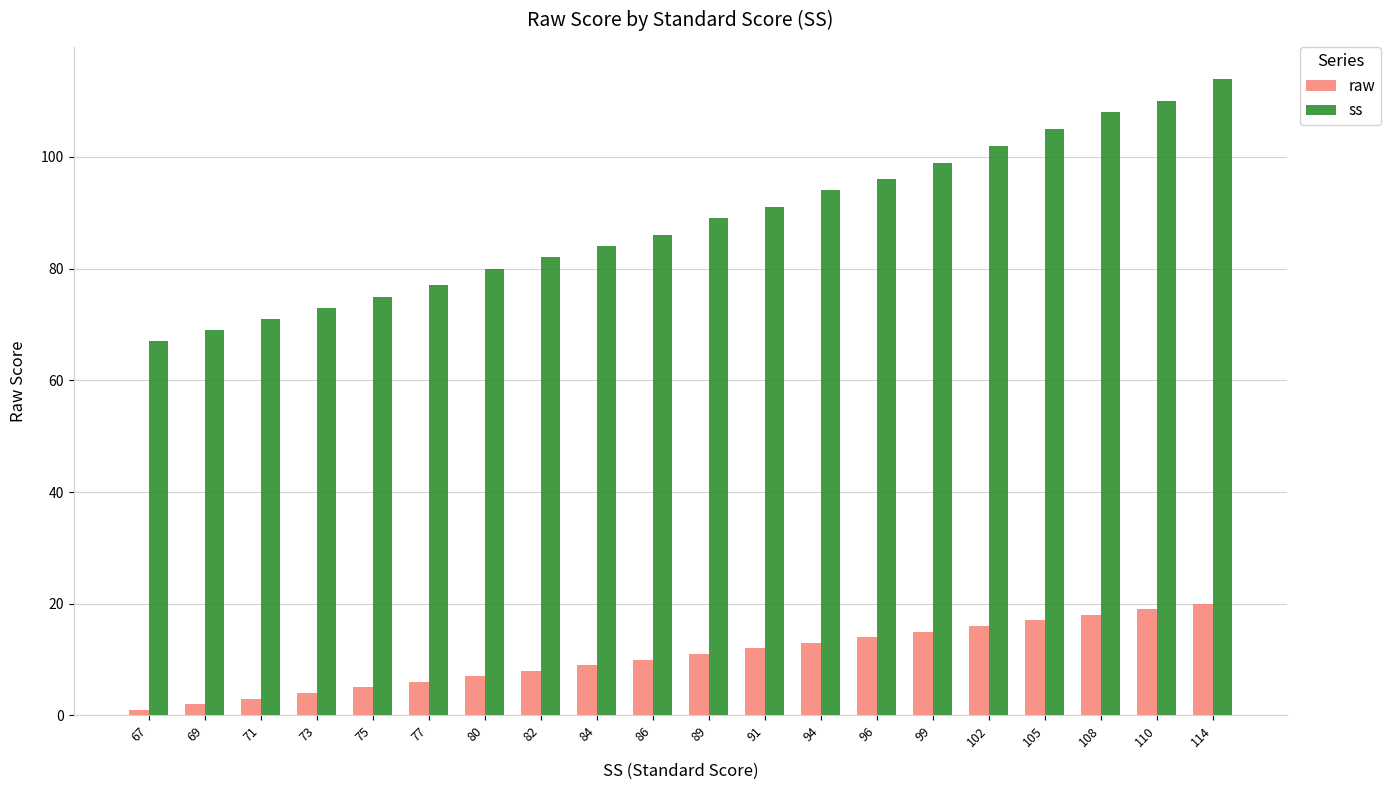

Which series has the largest total across all categories?

ss